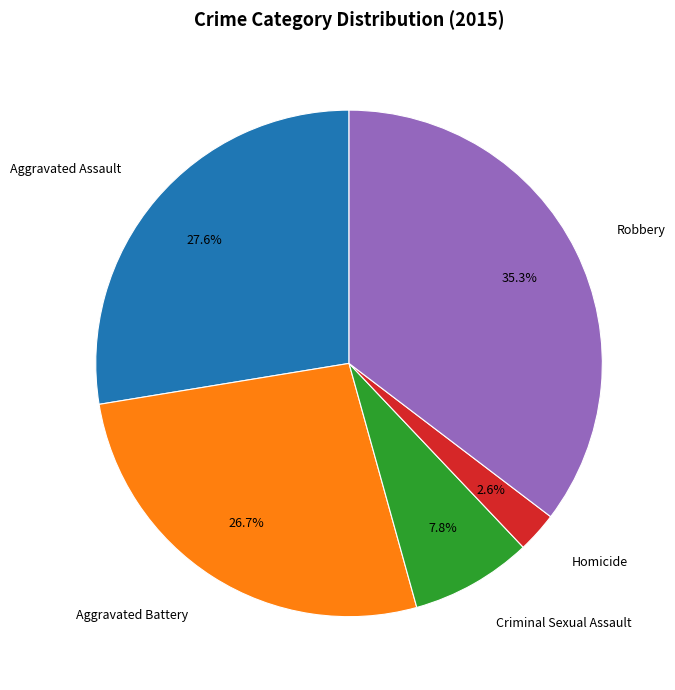

True or false: Aggravated Assault accounts for 28% of the total.

True